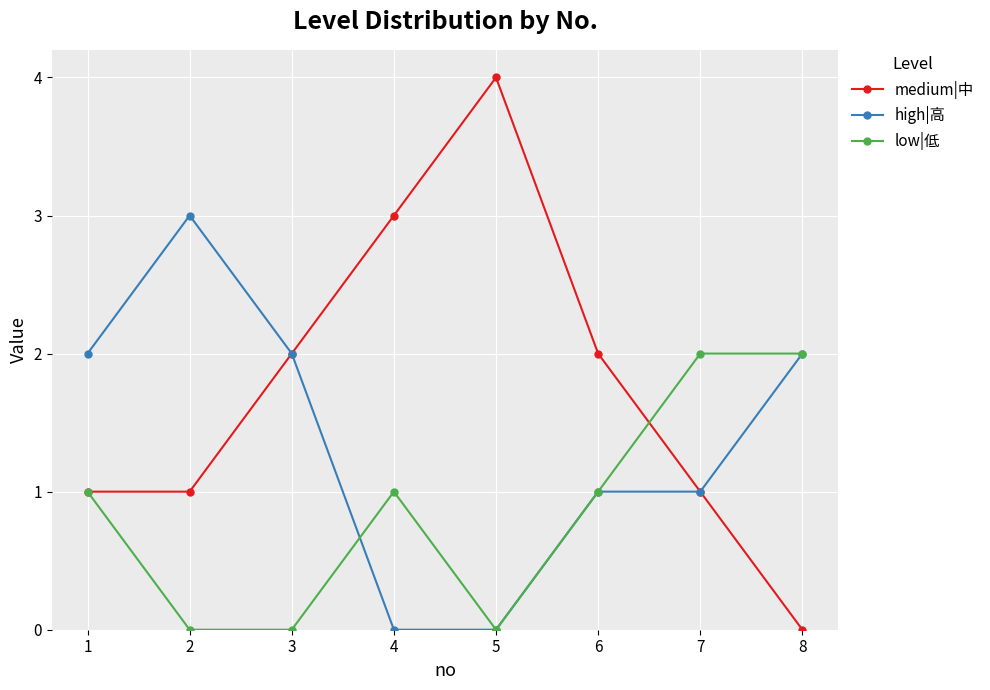

Which series has the largest range (max minus min)?

medium|中